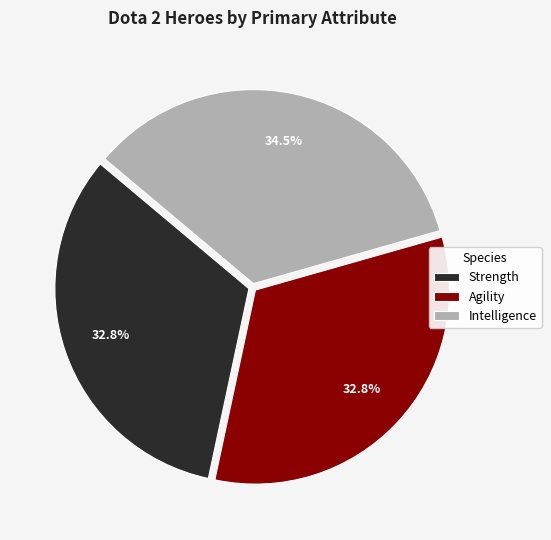

Is there any slice that represents more than half of the pie?

No